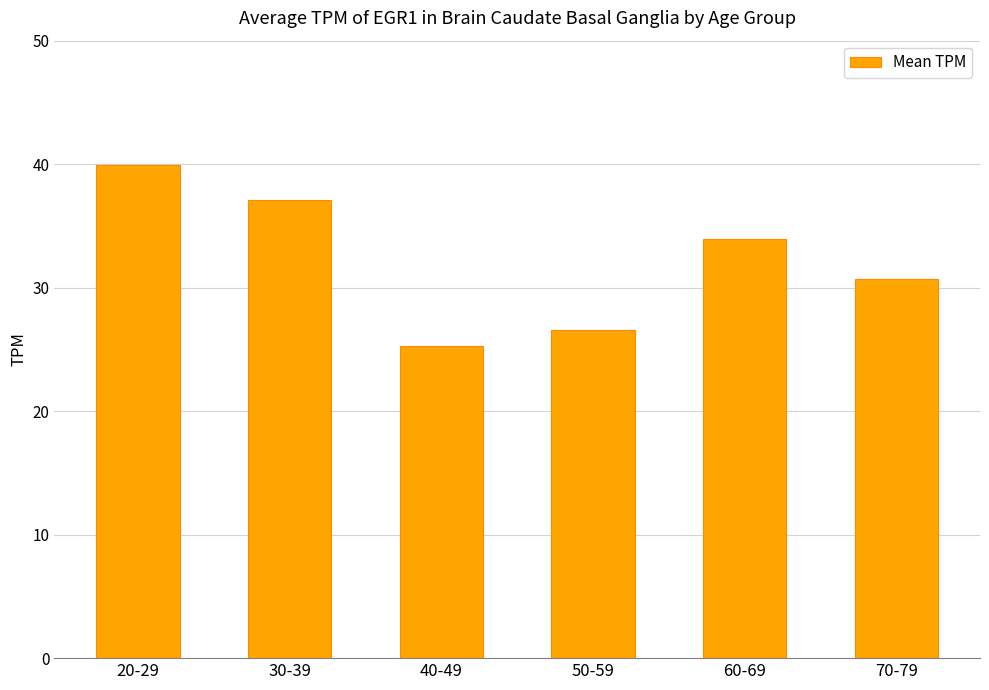

Rank the categories by value from highest to lowest.

20-29, 30-39, 60-69, 70-79, 50-59, 40-49